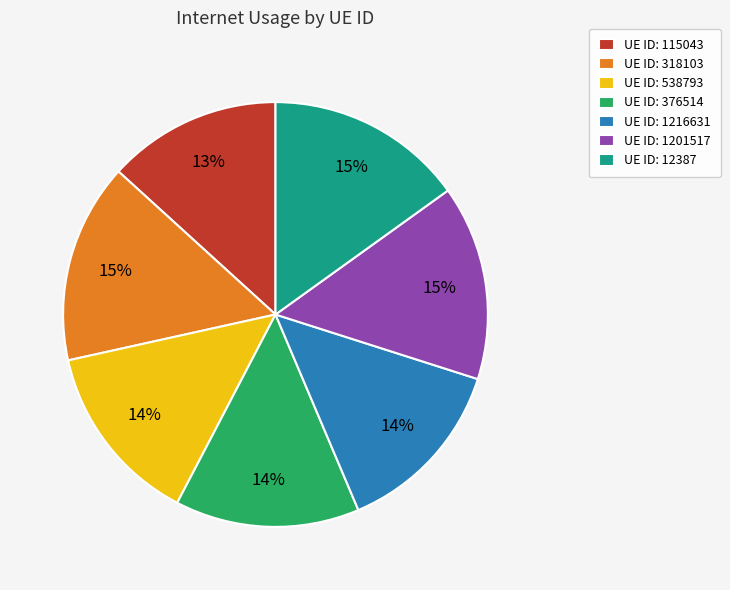

Do UE ID: 538793 and UE ID: 1201517 together represent more than half of the pie?

No